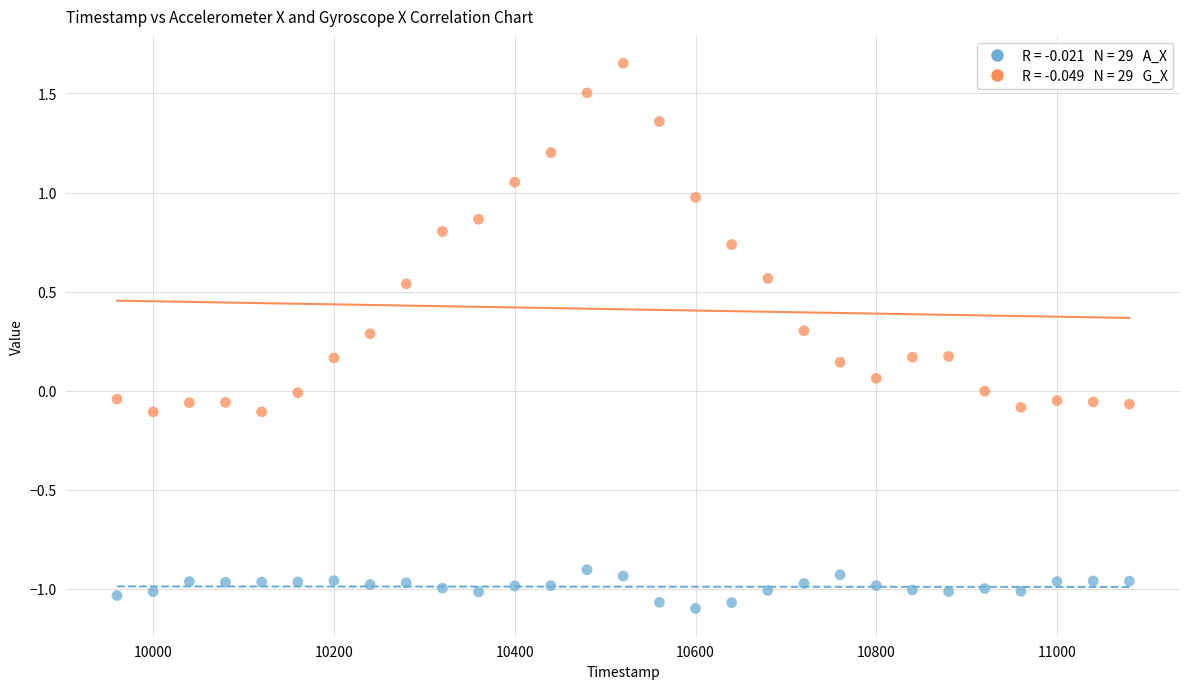

Across all data points, what is the range of X values (max minus min)?

1120.0